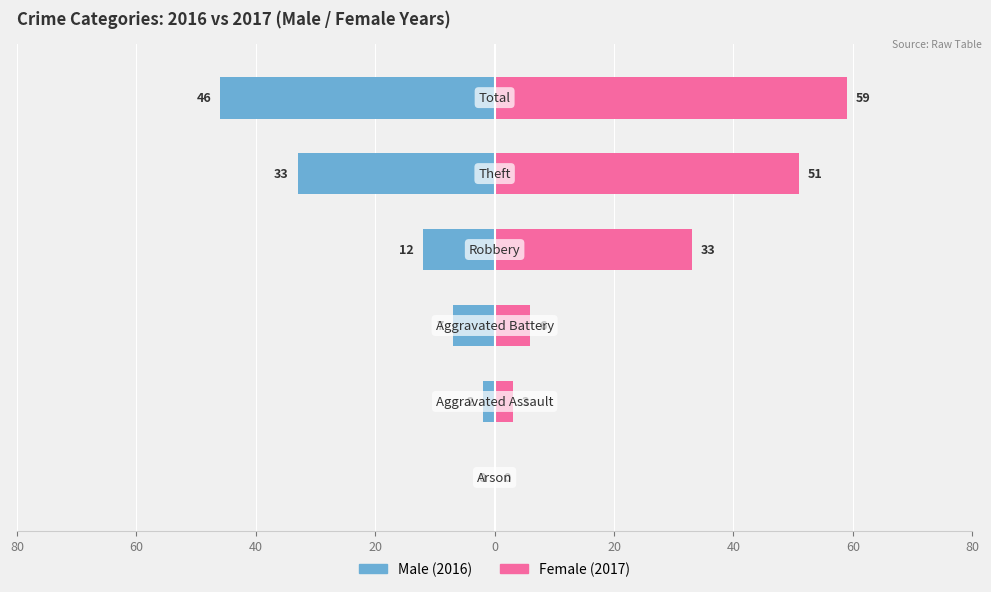

Which has a higher value, 20 or 80?

80